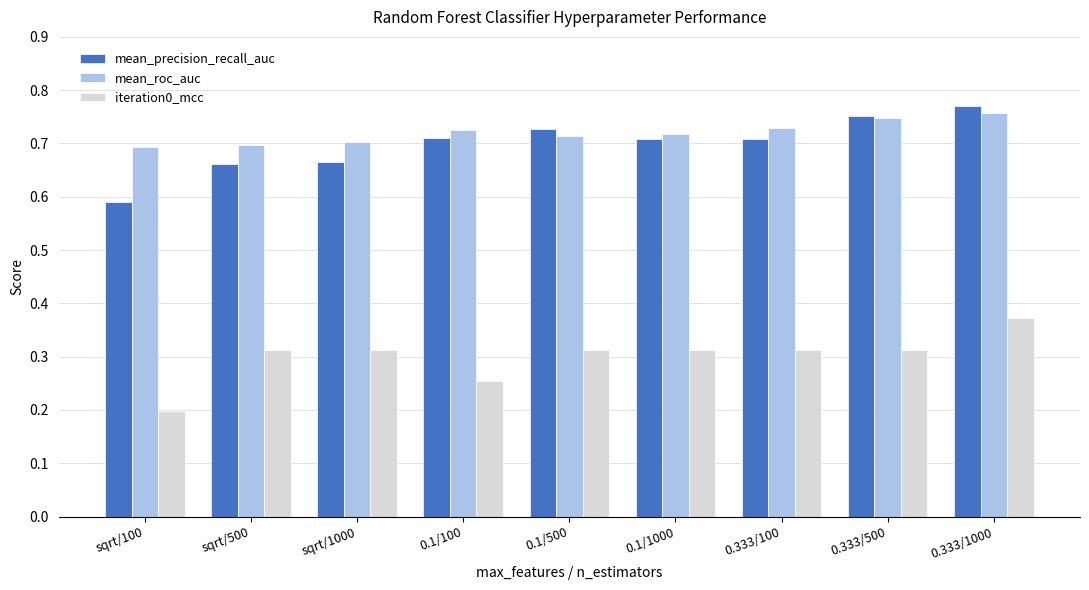

Which series has the largest total across all categories?

mean_roc_auc